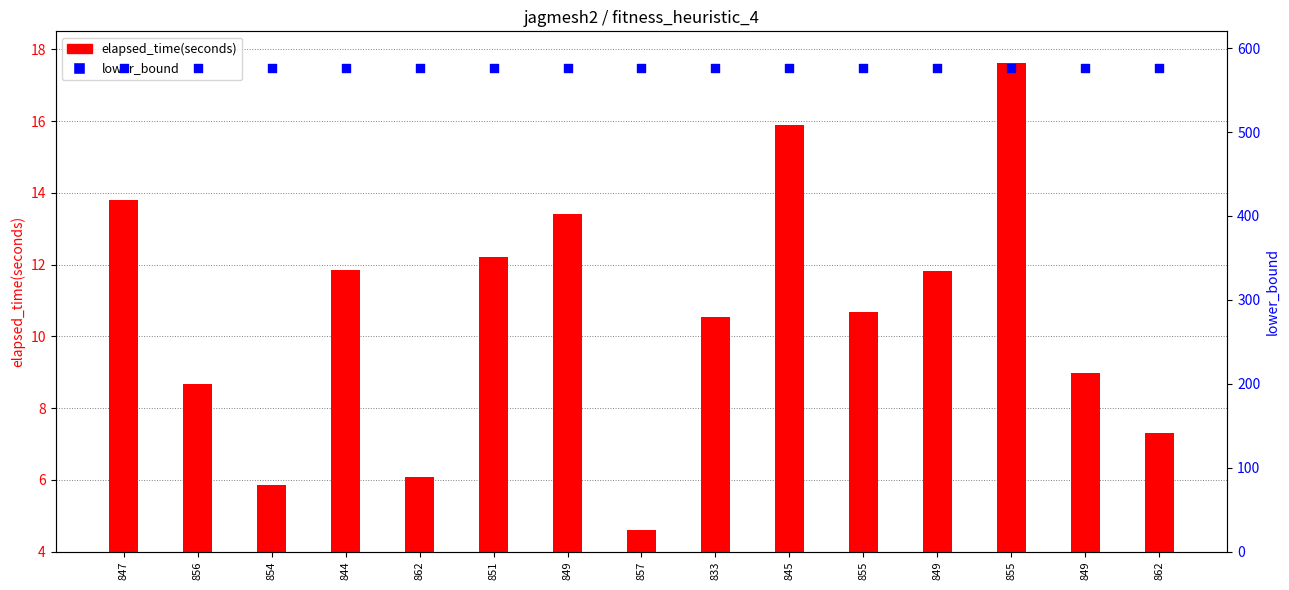

At which category is the sum across all series the highest?

855